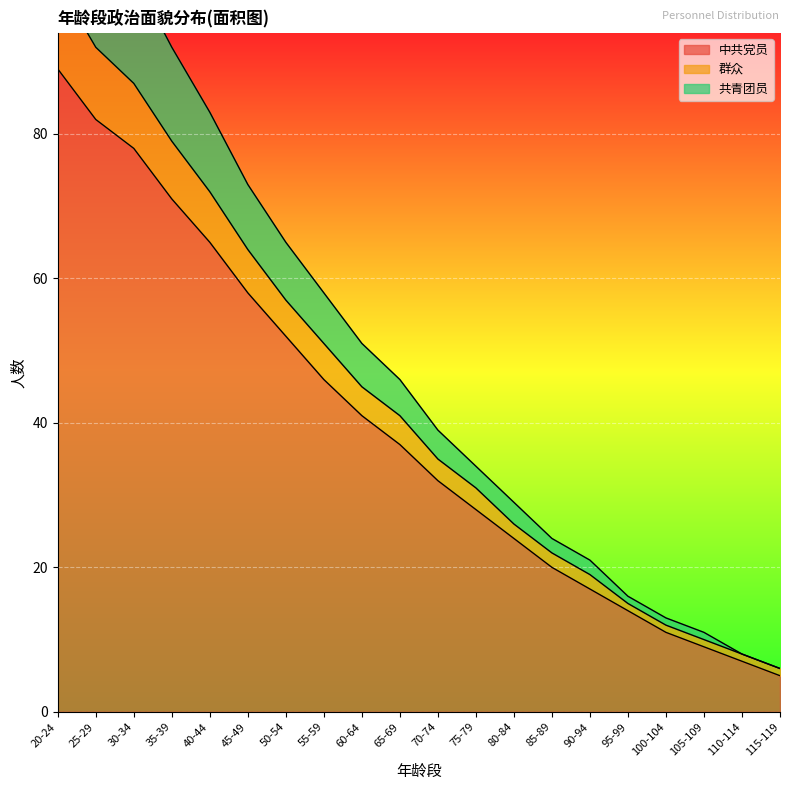

Rank the series at 20-24 from highest to lowest value.

群众, 共青团员, 中共党员